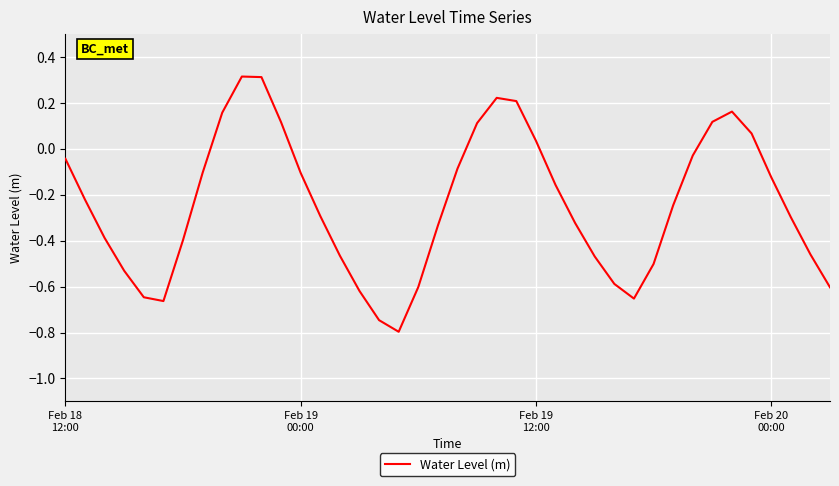

What is the difference between the maximum and minimum values?

1.1